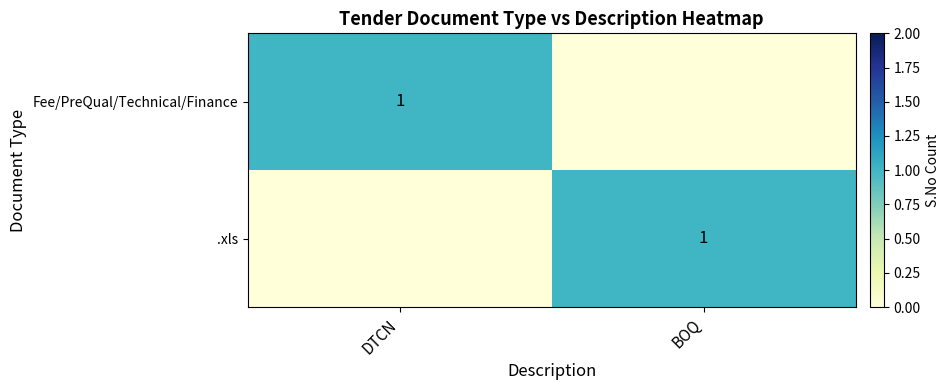

How many series are shown in this chart?

2